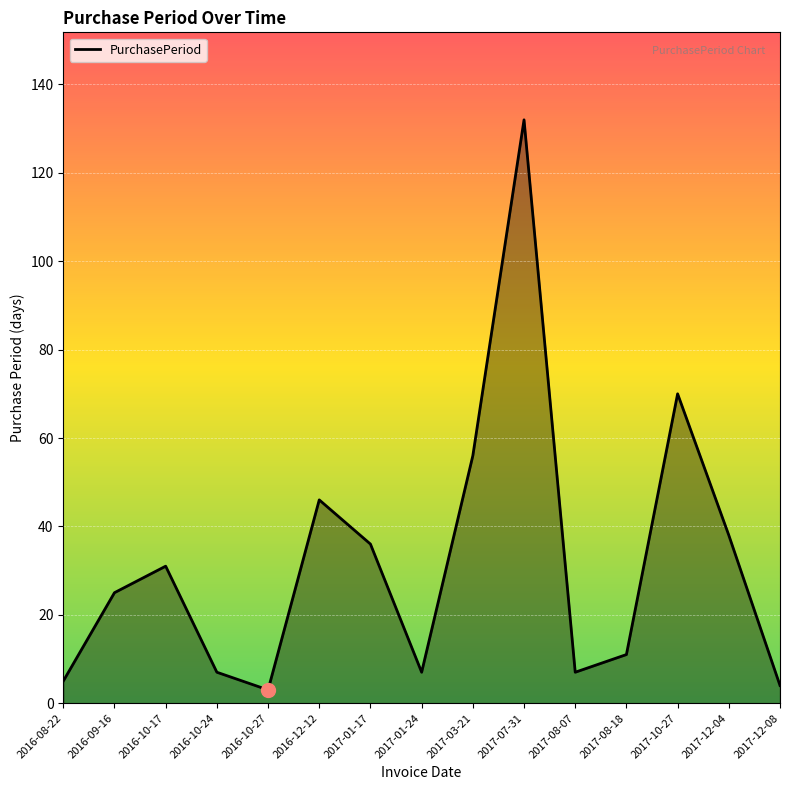

How many series are shown in this chart?

1